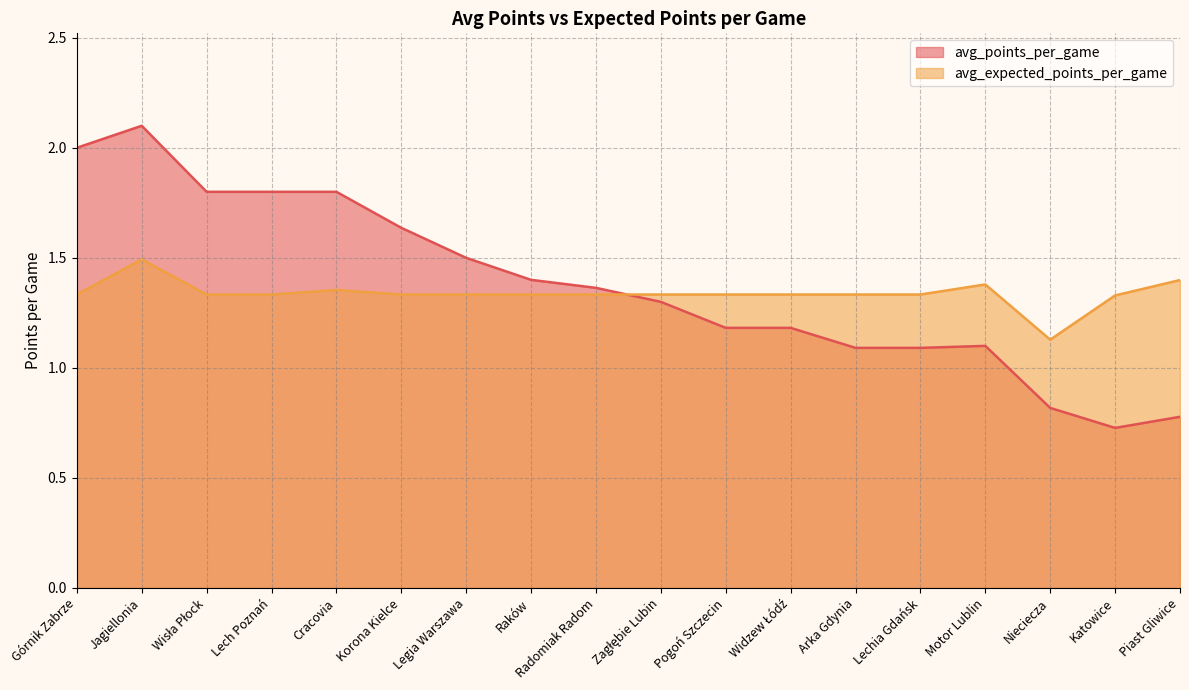

How many series are shown in this chart?

2